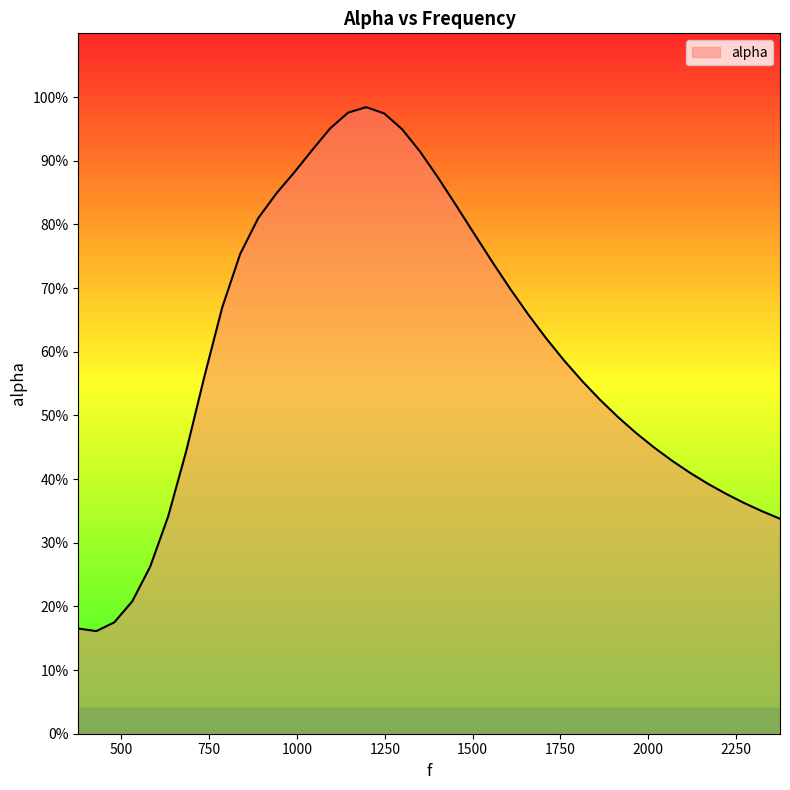

Reading left to right, what are all the values shown in this chart?

0.2	0.2	0.2	0.2	0.3	0.3	0.4	0.6	0.7	0.8	0.8	0.8	0.9	0.9	1.0	1.0	1.0	1.0	0.9	0.9	0.9	0.8	0.8	0.7	0.7	0.7	0.6	0.6	0.6	0.5	0.5	0.5	0.4	0.4	0.4	0.4	0.4	0.4	0.3	0.3